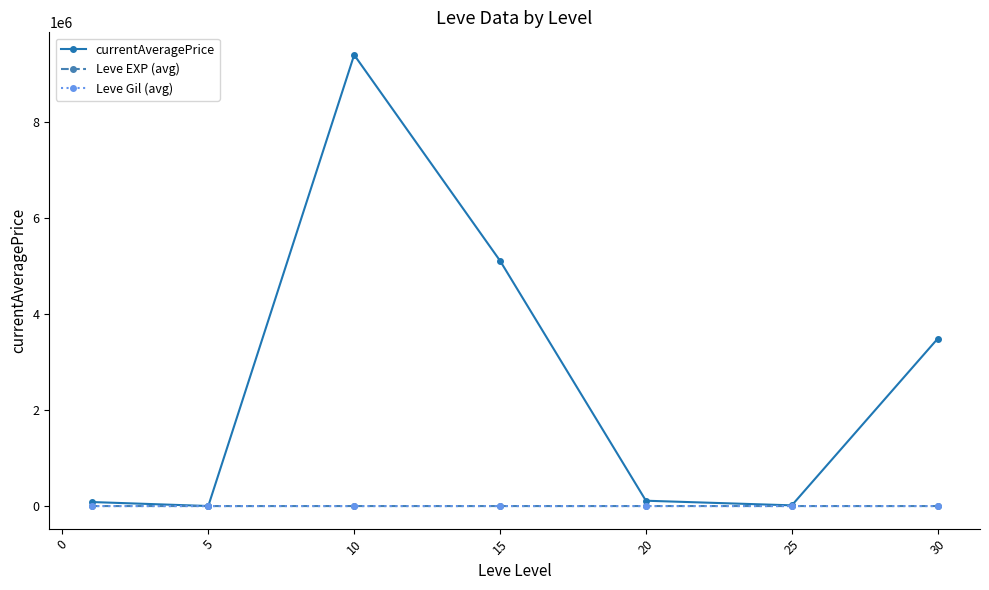

Which series has the largest range (max minus min)?

currentAveragePrice